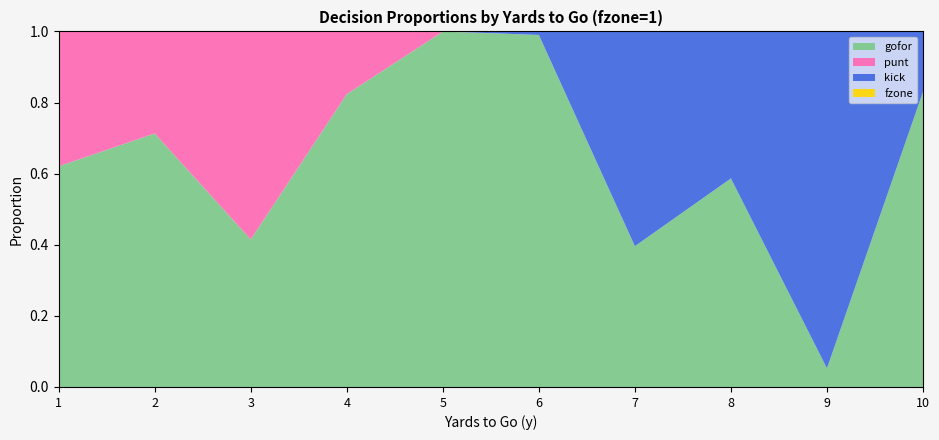

True or false: fzone has more than 1 points higher than both neighbors.

False